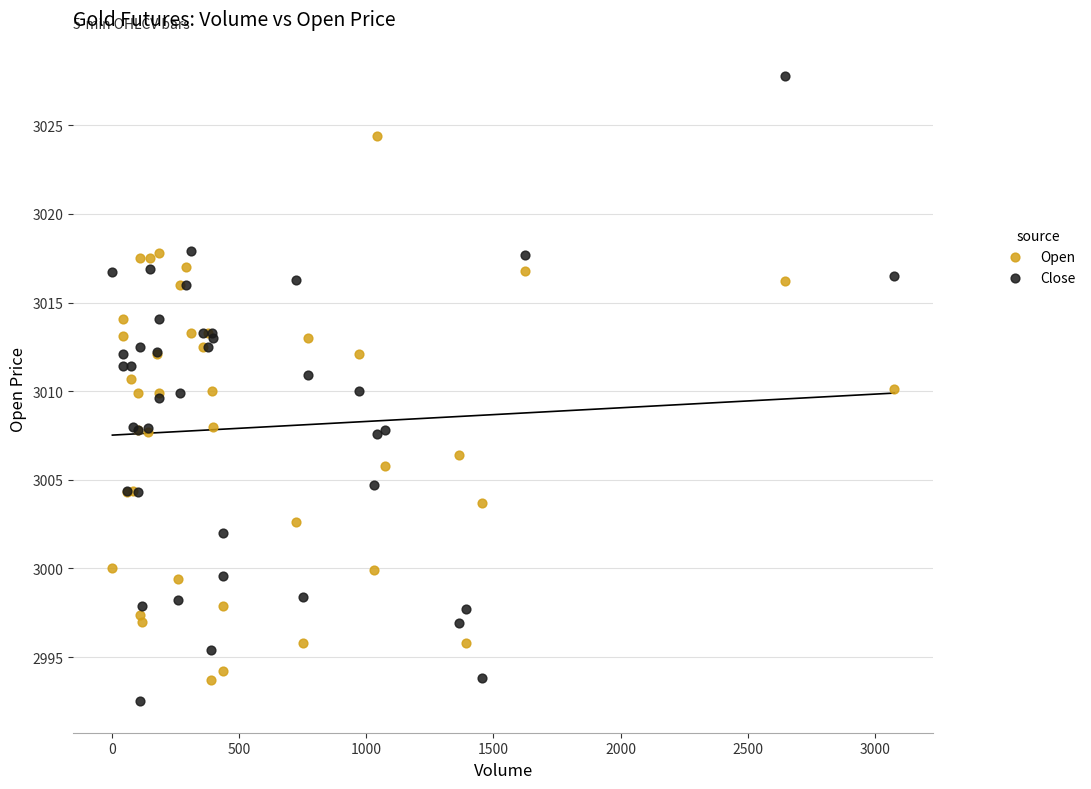

What are all the series names shown in the legend?

Open, Close